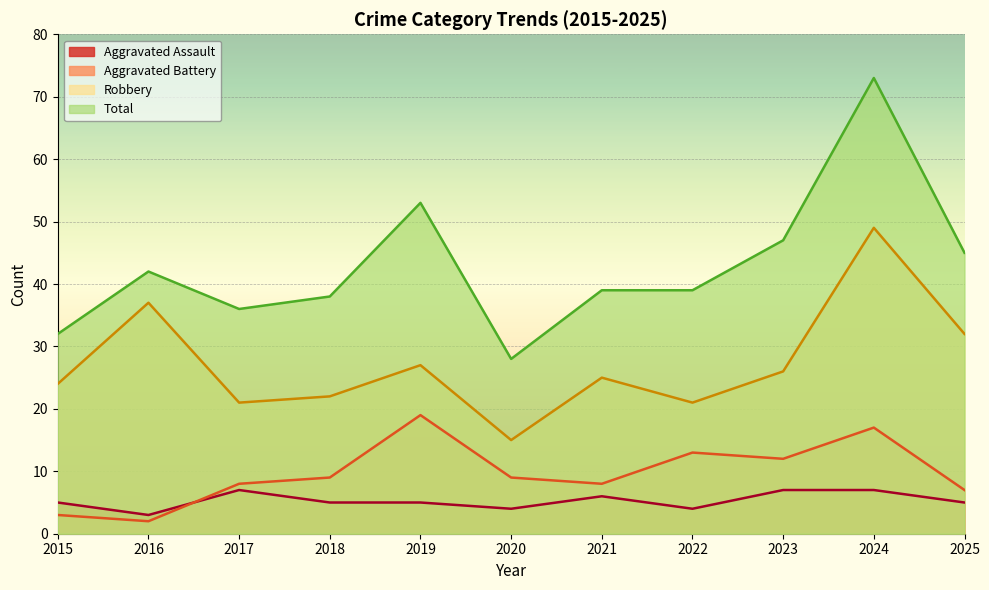

True or false: Aggravated Battery and Aggravated Assault intersect in this chart.

True